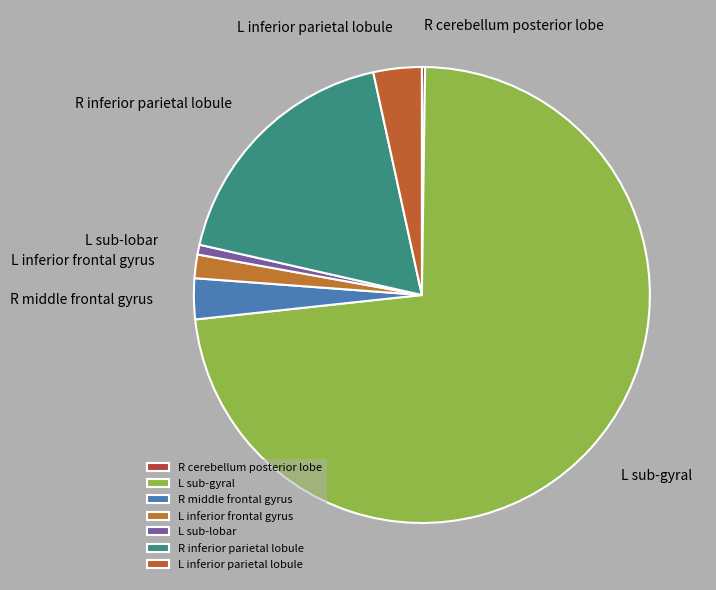

Do L sub-gyral and L inferior frontal gyrus together represent more than half of the pie?

Yes